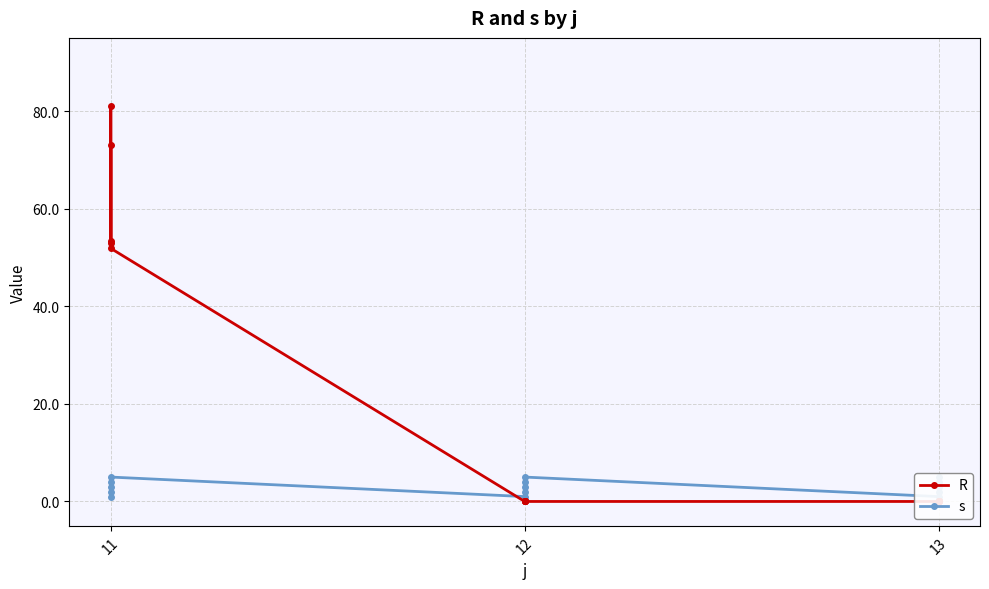

How many lines are shown in the chart?

2